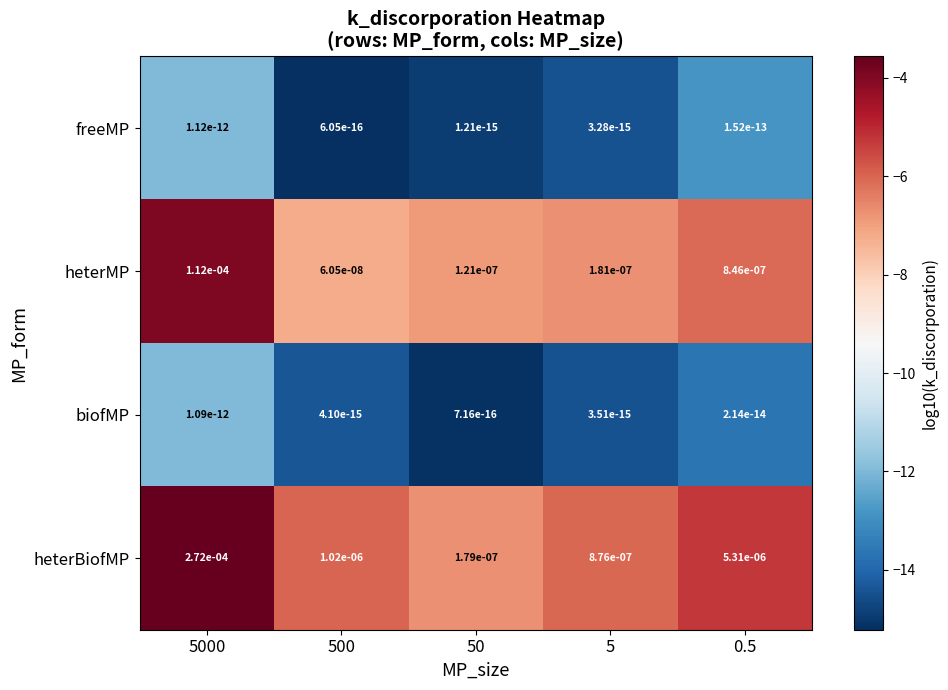

Which series has the largest total across all categories?

heterBiofMP